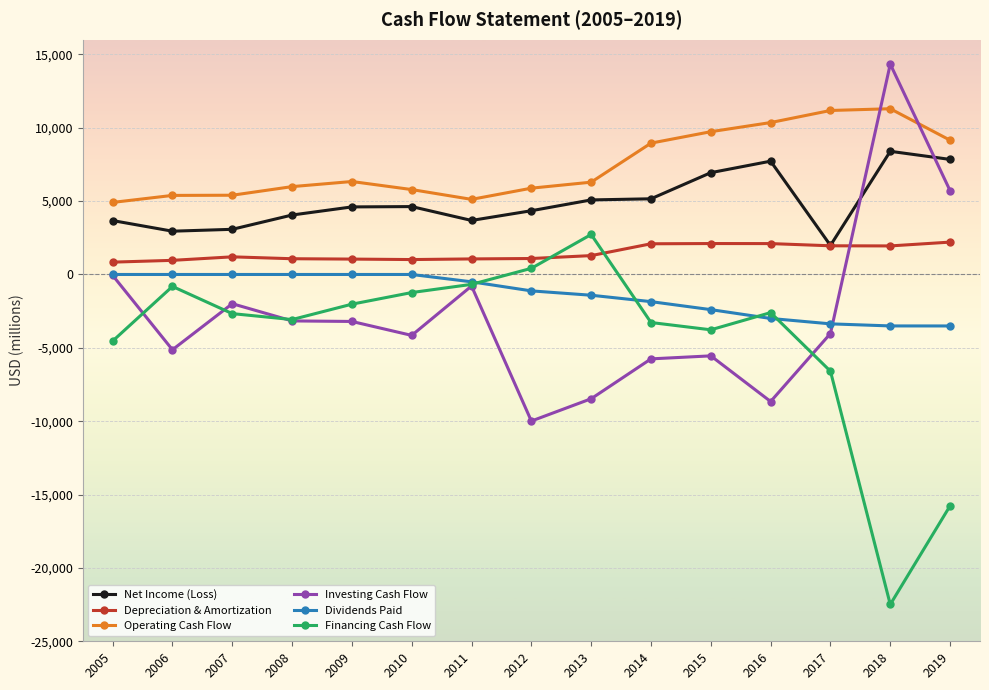

At which label does Financing Cash Flow reach its minimum?

2018